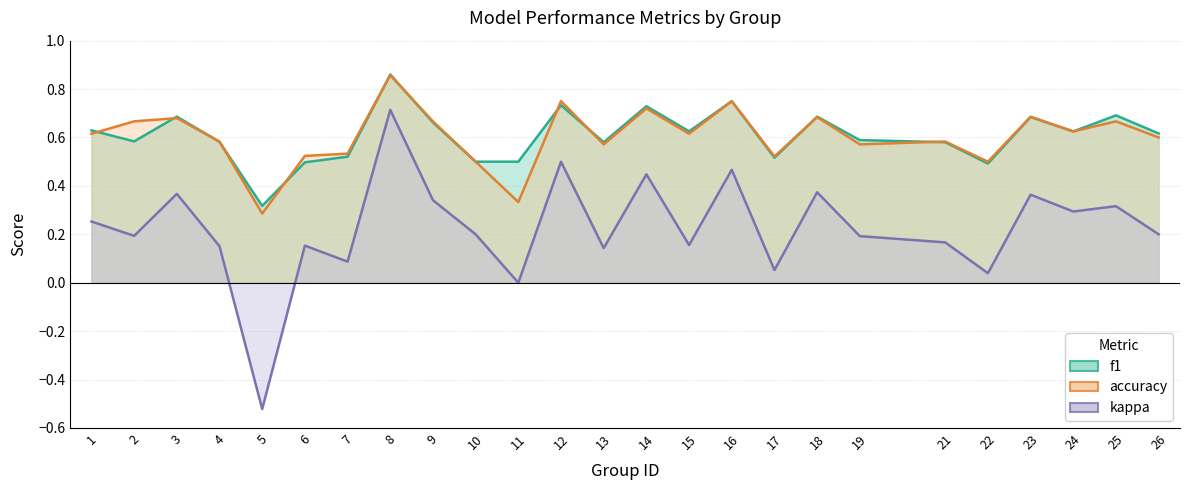

At which category does the chart reach its minimum across all series?

5